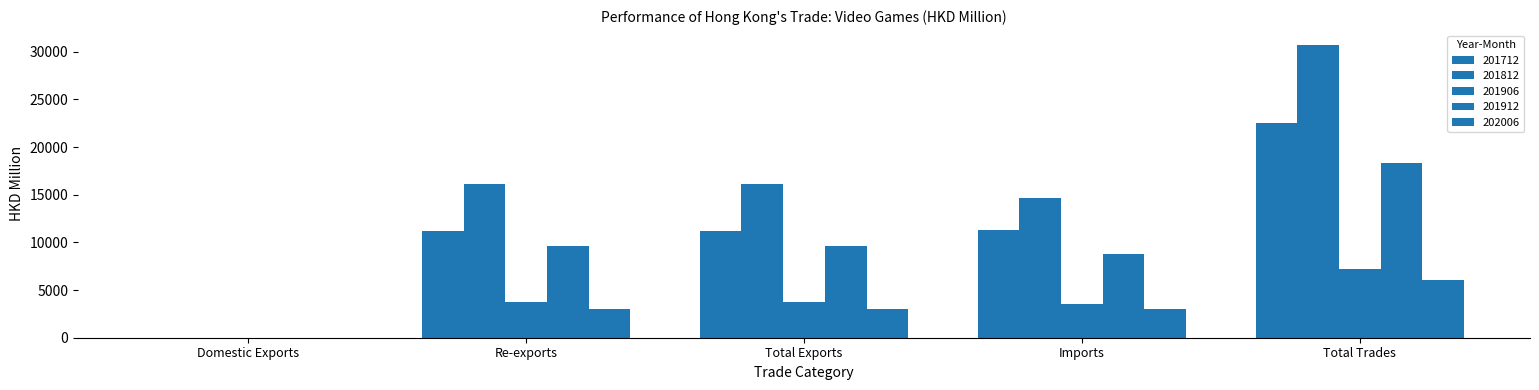

Where does the 201906 series first go above 3703?

Re-exports